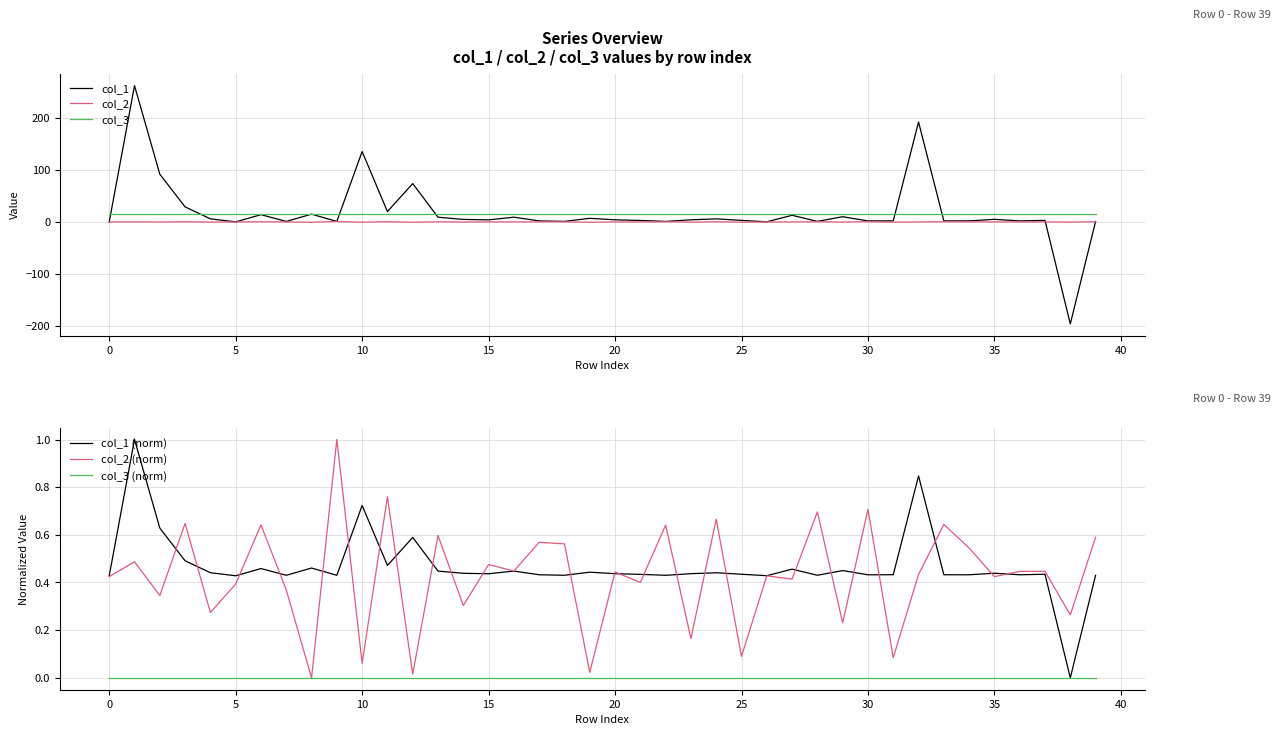

What is the lowest value of the col_1 series?

-196.2